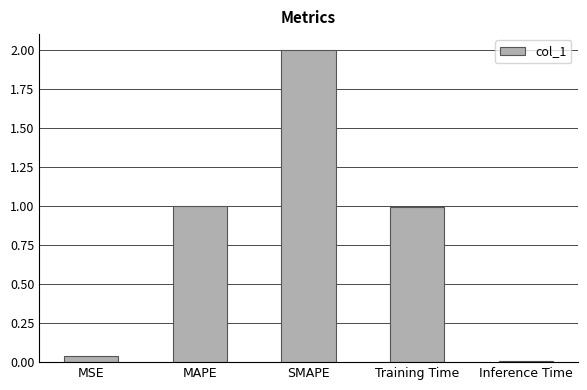

What is the change in value from Training Time to Inference Time?

-1.0